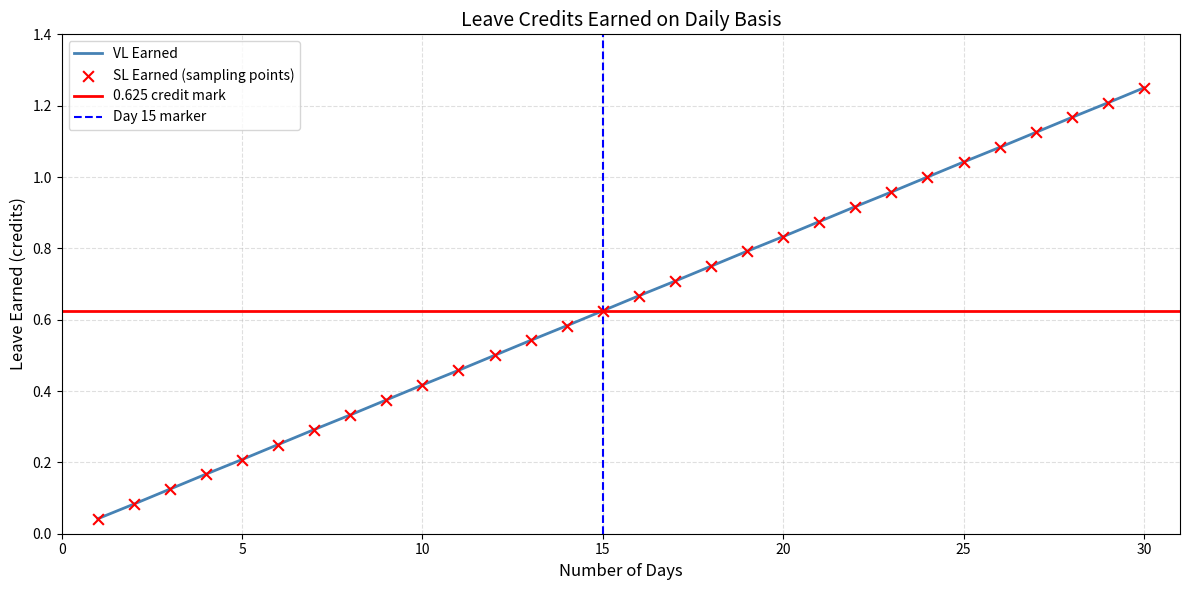

At how many categories does at least one series exceed 0?

30